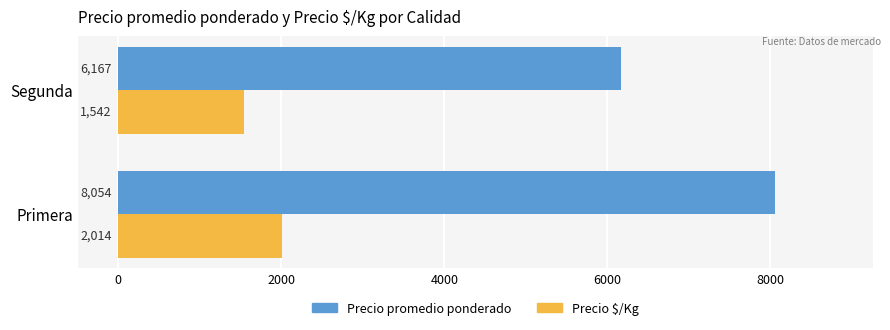

What is the difference between the maximum and minimum values in the Precio $/Kg series?

472